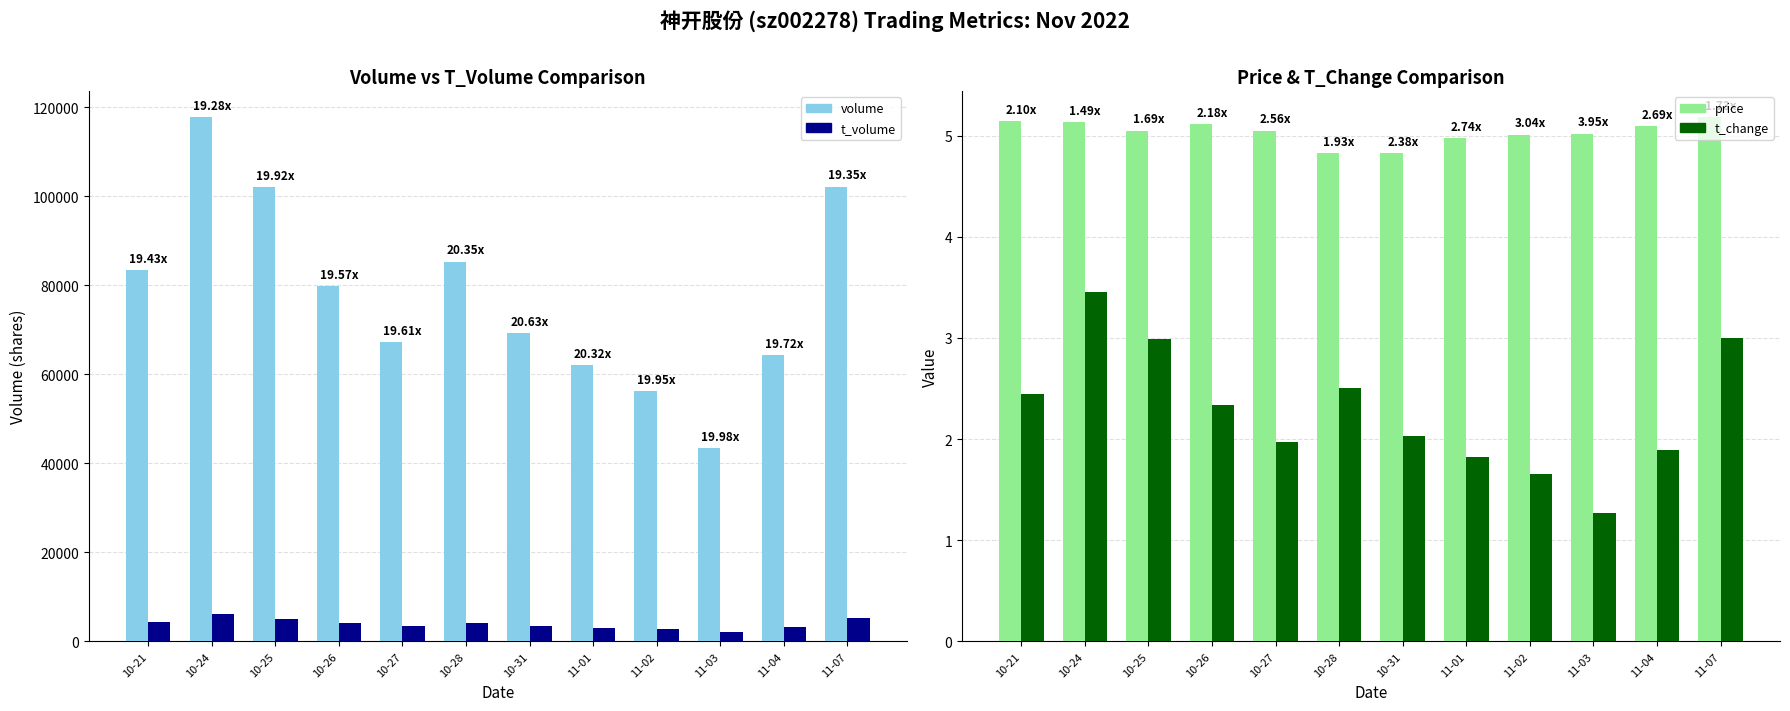

What value does the t_change series have at 11-04?

1.9